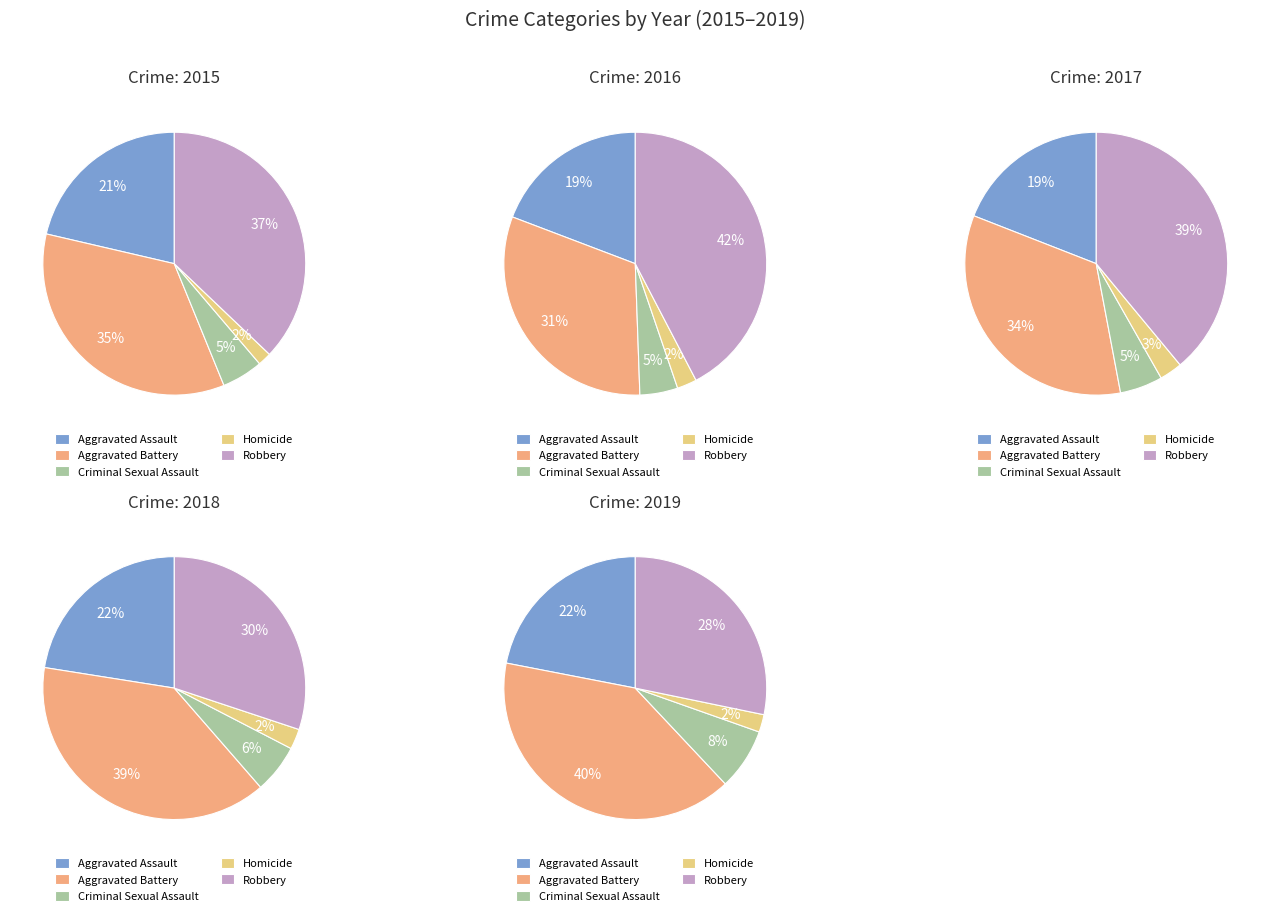

Which category has the biggest portion of the pie?

Robbery